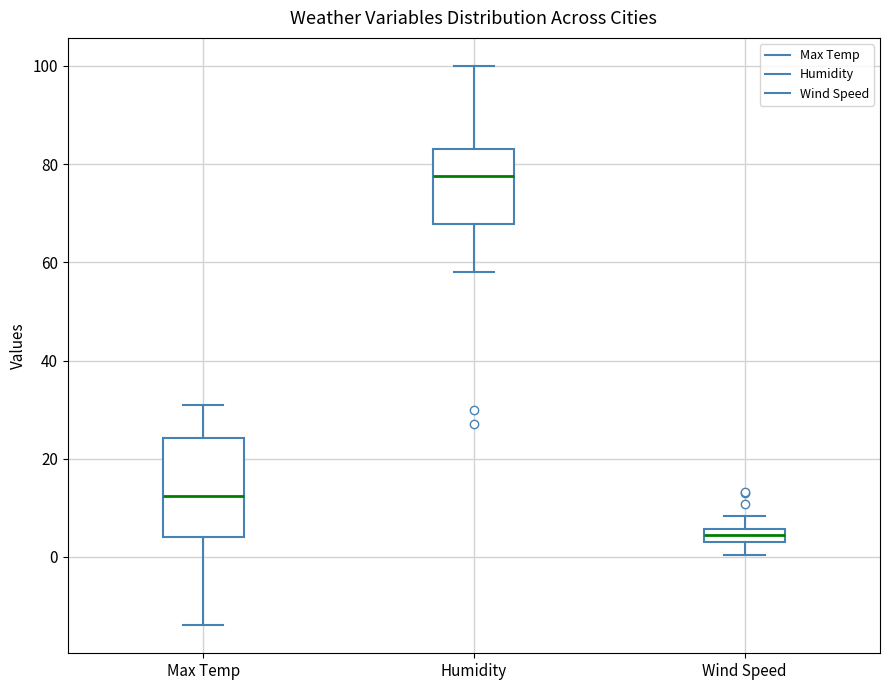

Which box's median line is the lowest?

Wind Speed